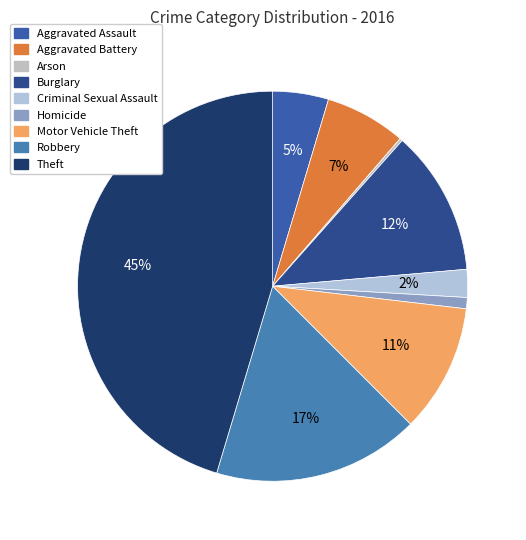

Which slice is the largest?

Theft